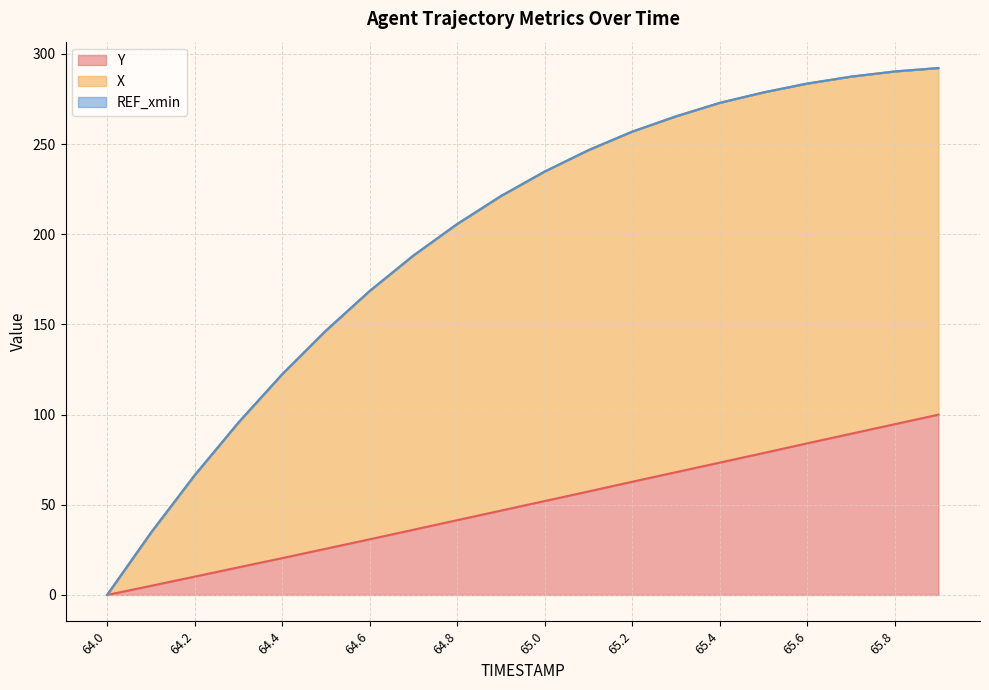

What is the label of the 2nd point from the left?

64.1